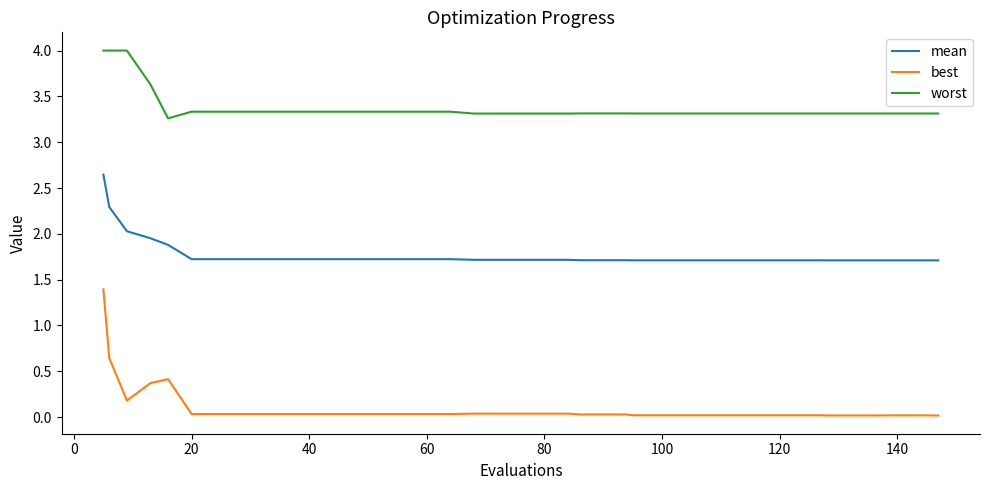

True or false: worst and best intersect in this chart.

False